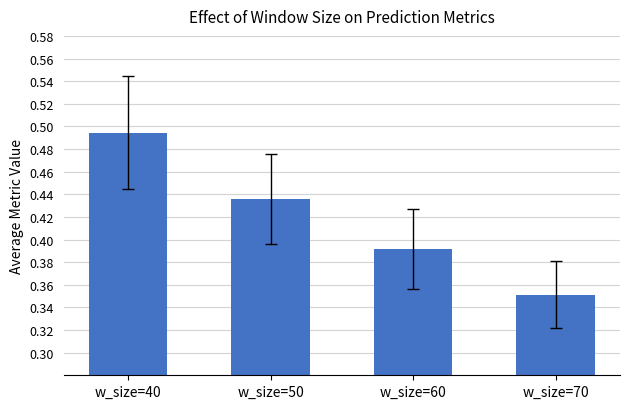

Does the chart contain any negative values?

No